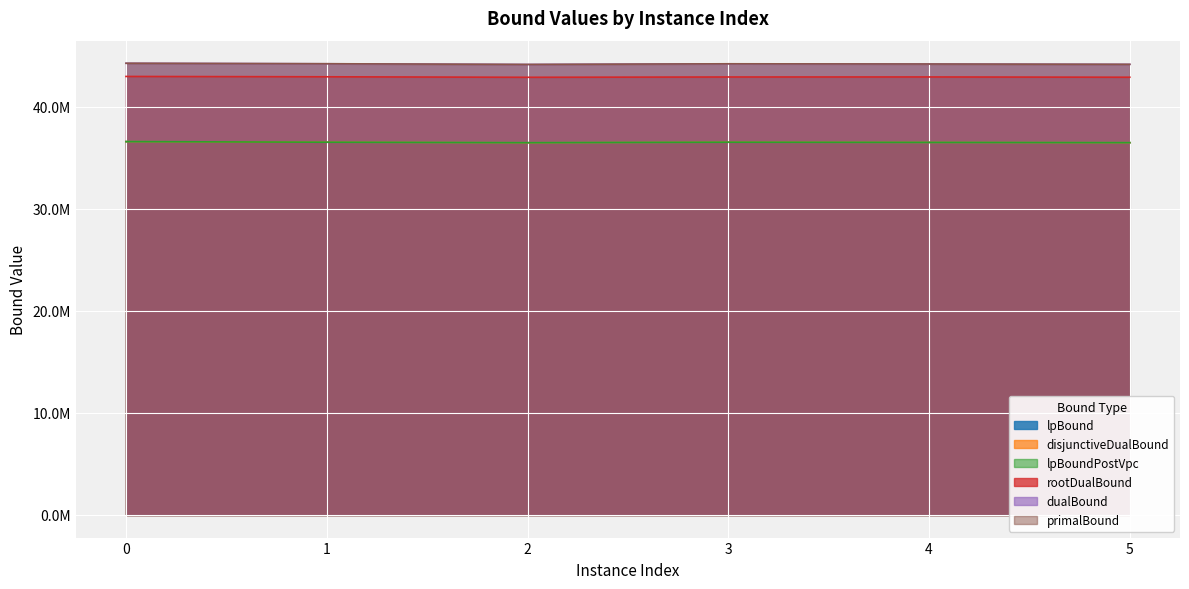

True or false: dualBound has more than 2 interior local peaks.

False